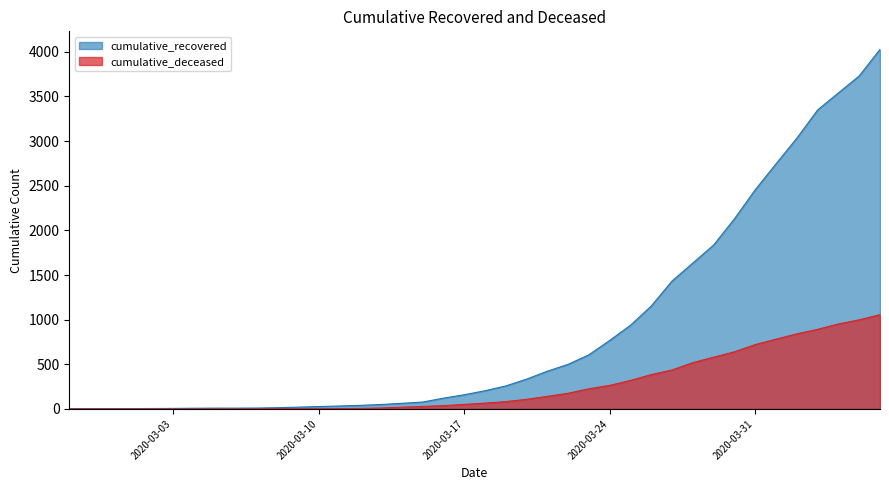

True or false: cumulative_deceased and cumulative_recovered intersect in this chart.

False